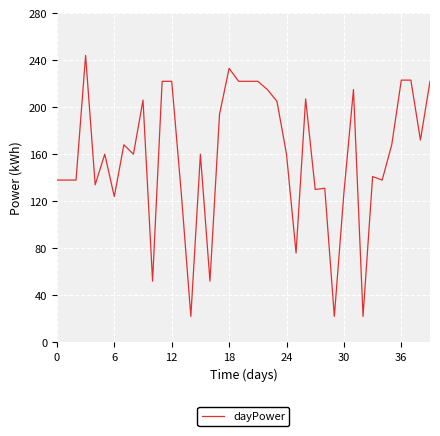

What is the maximum value shown in the chart?

244